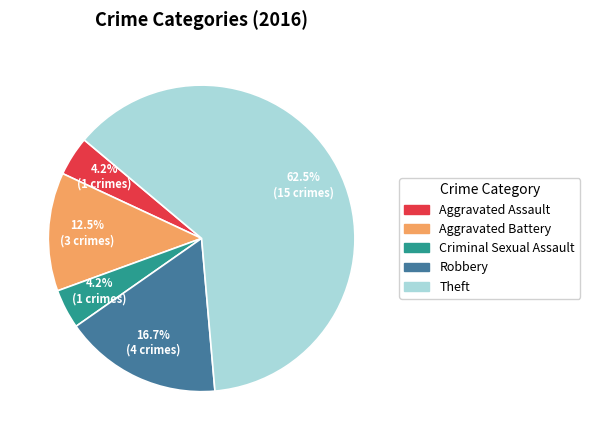

Which category has the biggest portion of the pie?

Theft